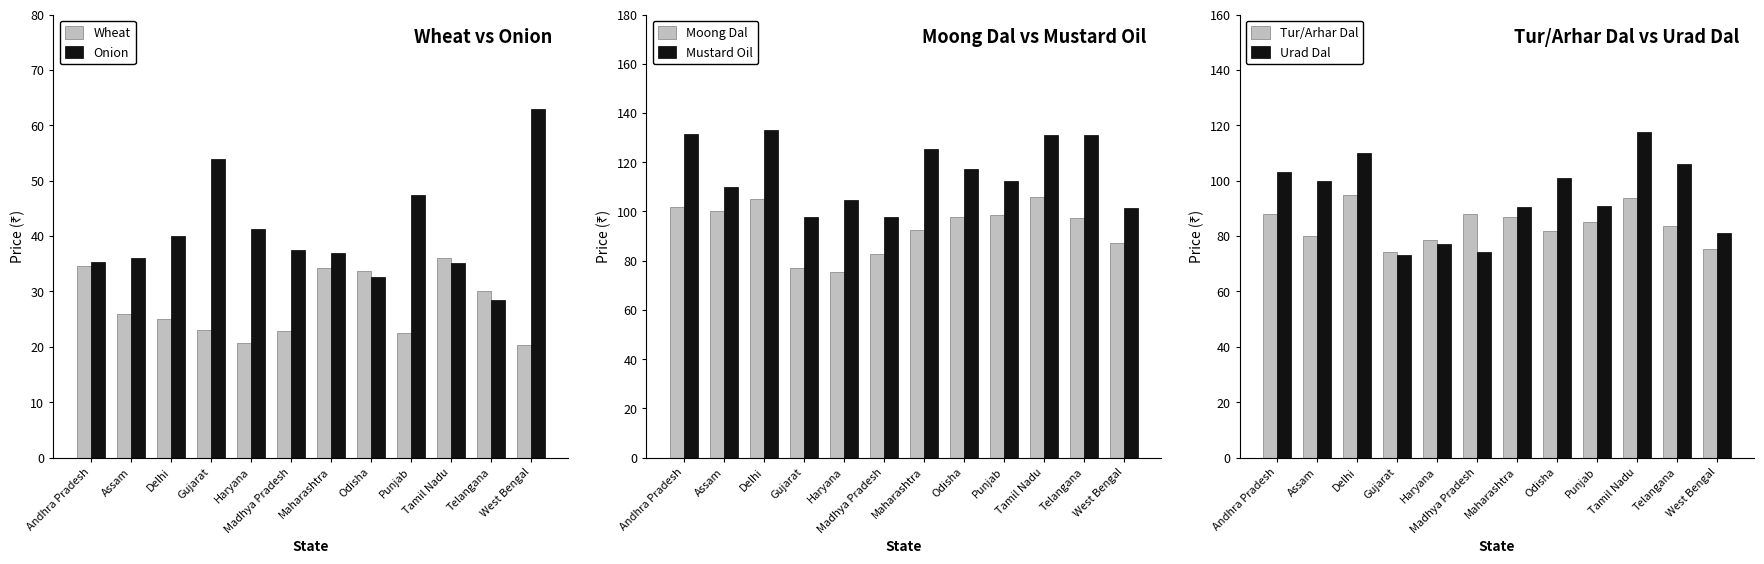

What is the smallest value displayed?

20.4